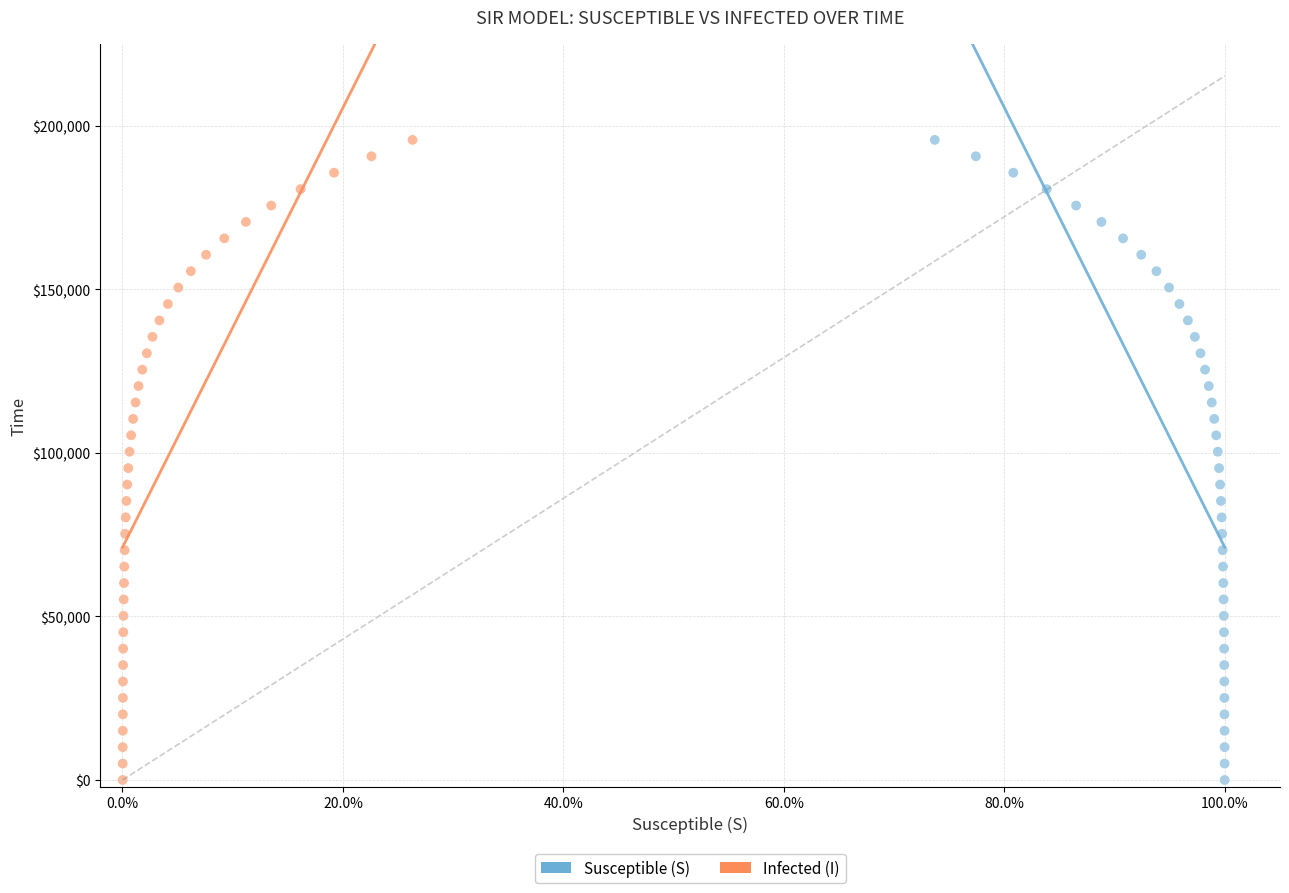

What are all the series names shown in the legend?

Susceptible (S), Infected (I)